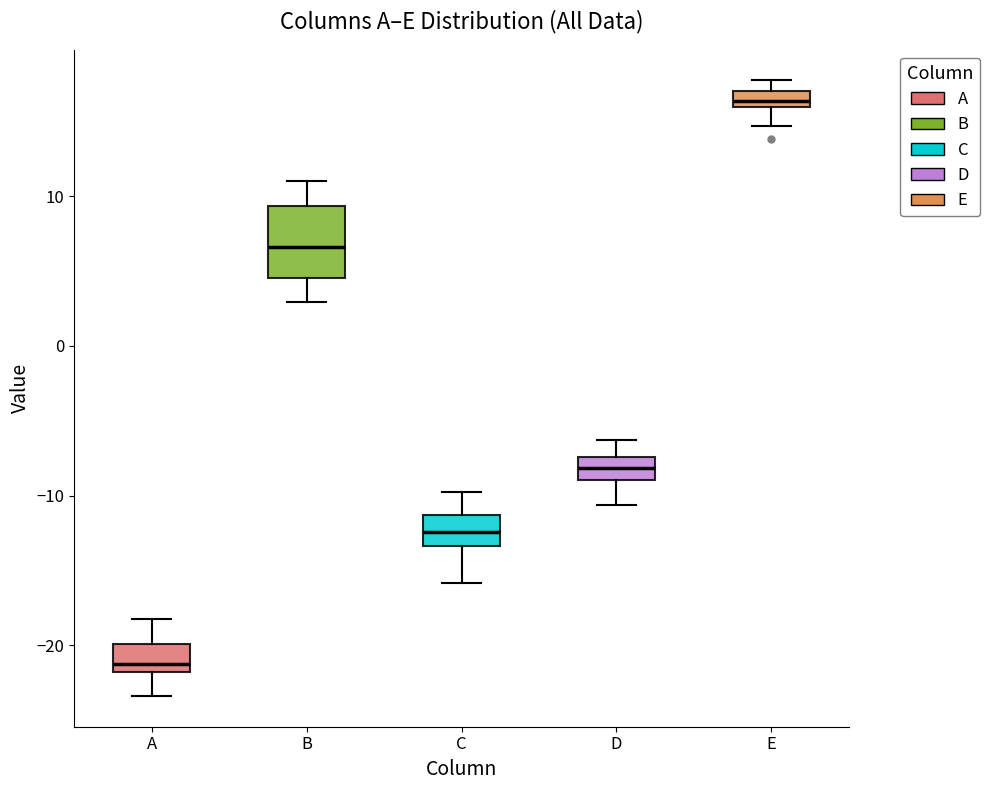

Where does the lower whisker of the box for C end on the y-axis? The values are not printed on the chart, so give them approximately, as read against the axis.

-16